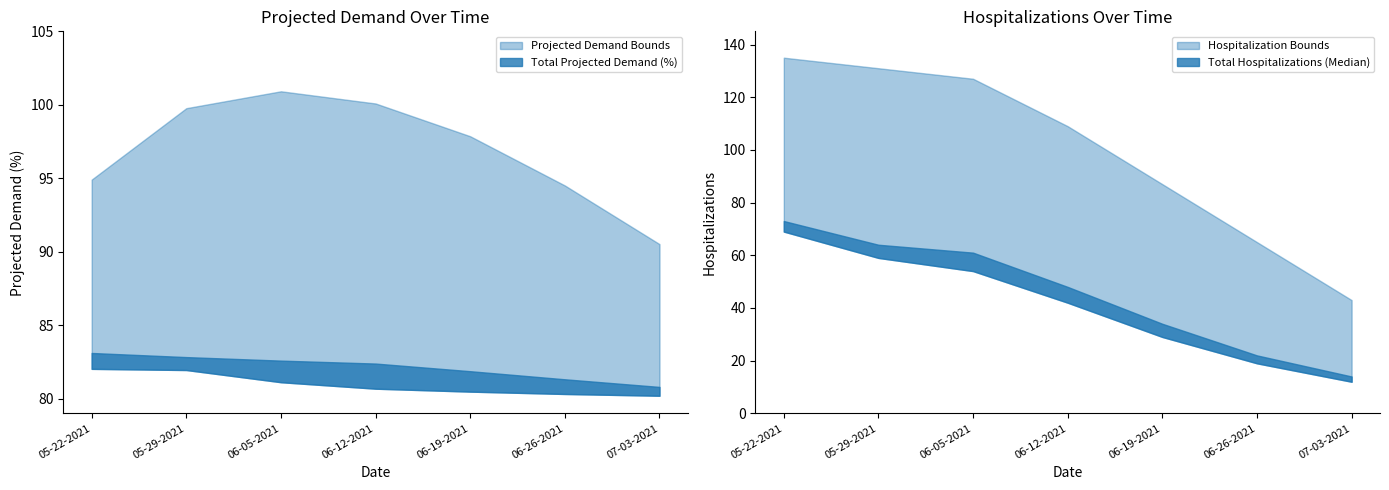

True or false: Upper Projected Demand Bound and Lower Hospitalization Bound cross at least once.

False